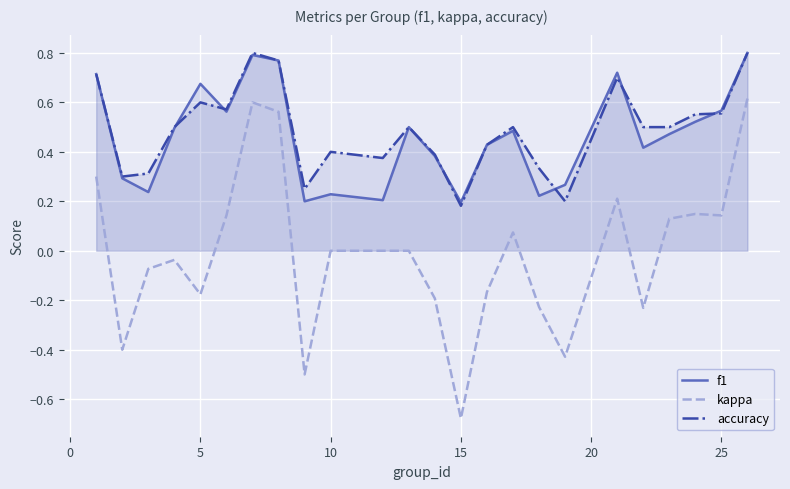

True or false: f1 and kappa cross at least once.

False